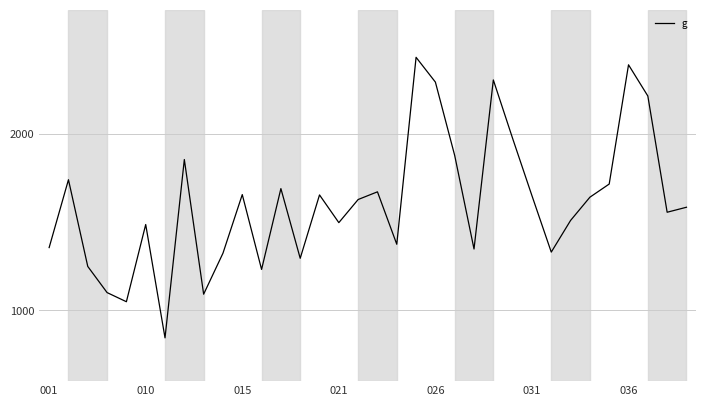

True or false: the data has more than 2 interior local peaks.

True